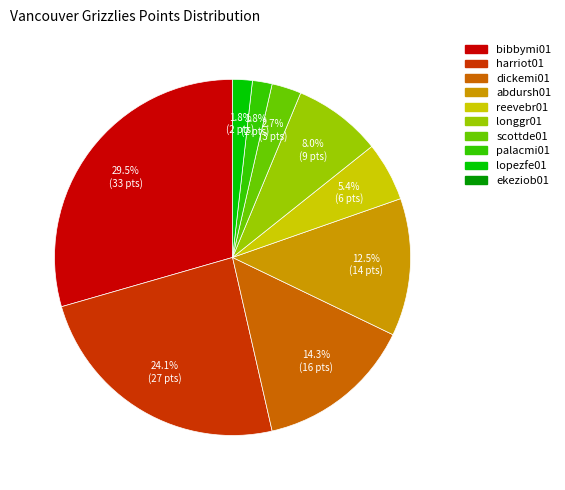

Is there a majority slice in this chart?

No